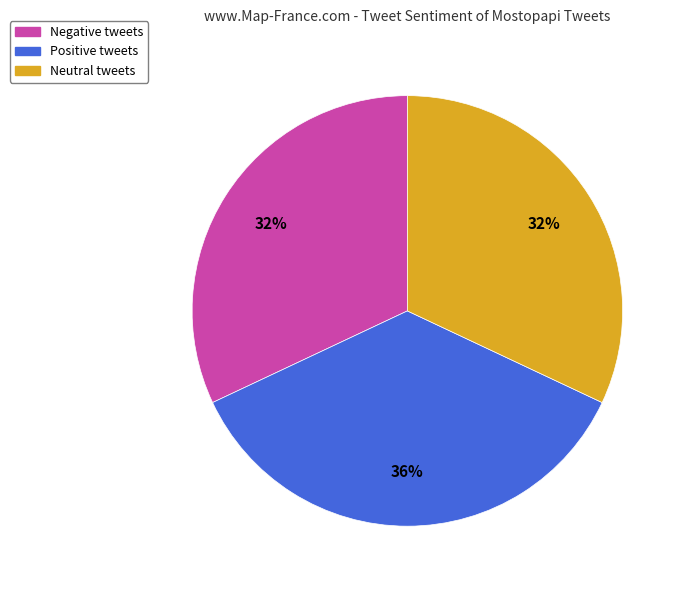

To the nearest percent, what is the average slice percentage?

33%